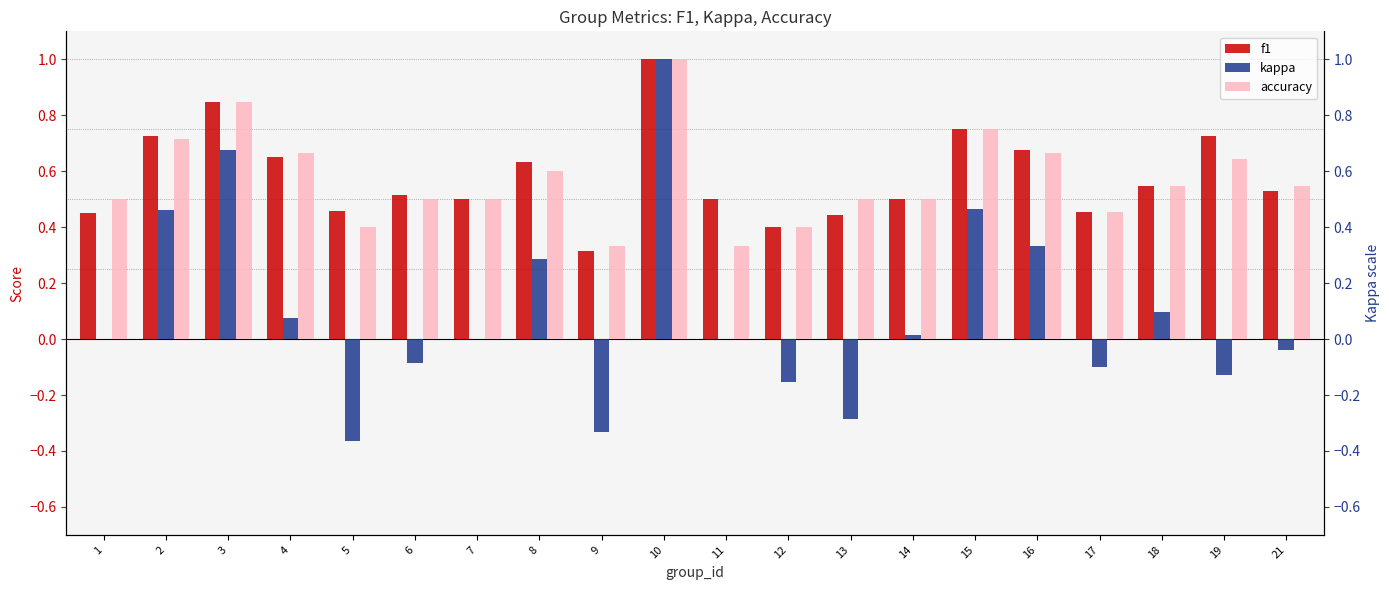

List the series in order of their peak value, lowest first.

f1, kappa, accuracy